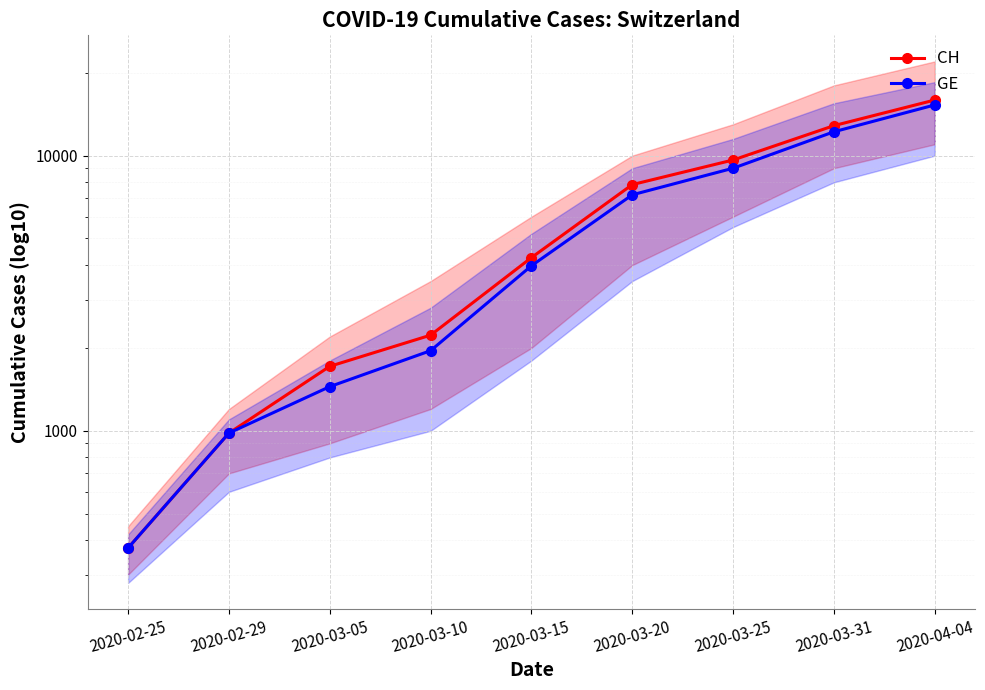

Is it true that CH equals 18324 at 2020-03-31?

False